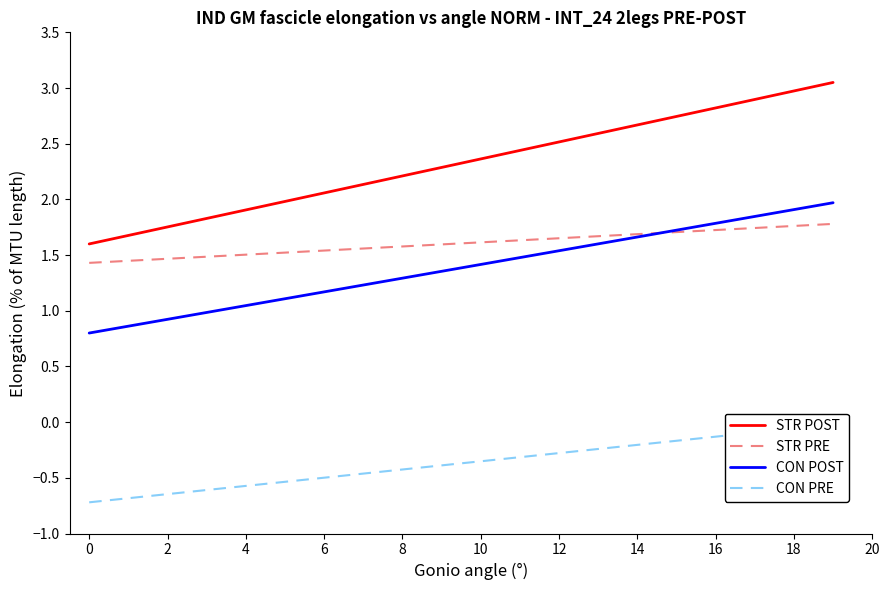

True or false: STR POST has more than 0 points higher than both neighbors.

False